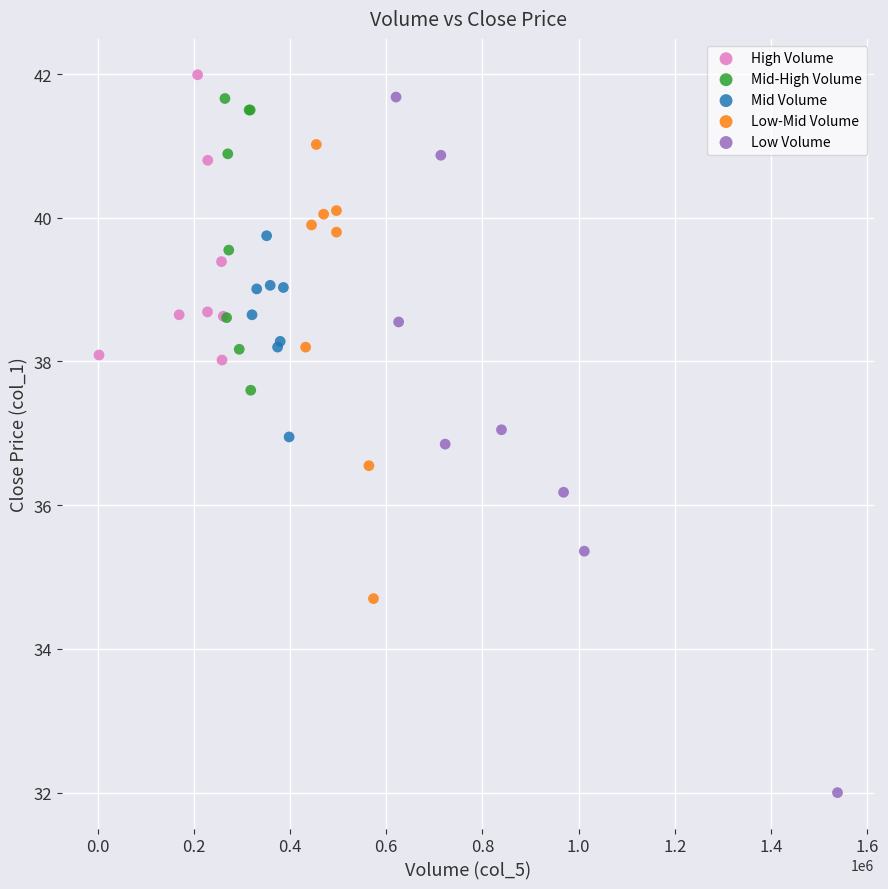

Which series contains the highest Y value?

High Volume